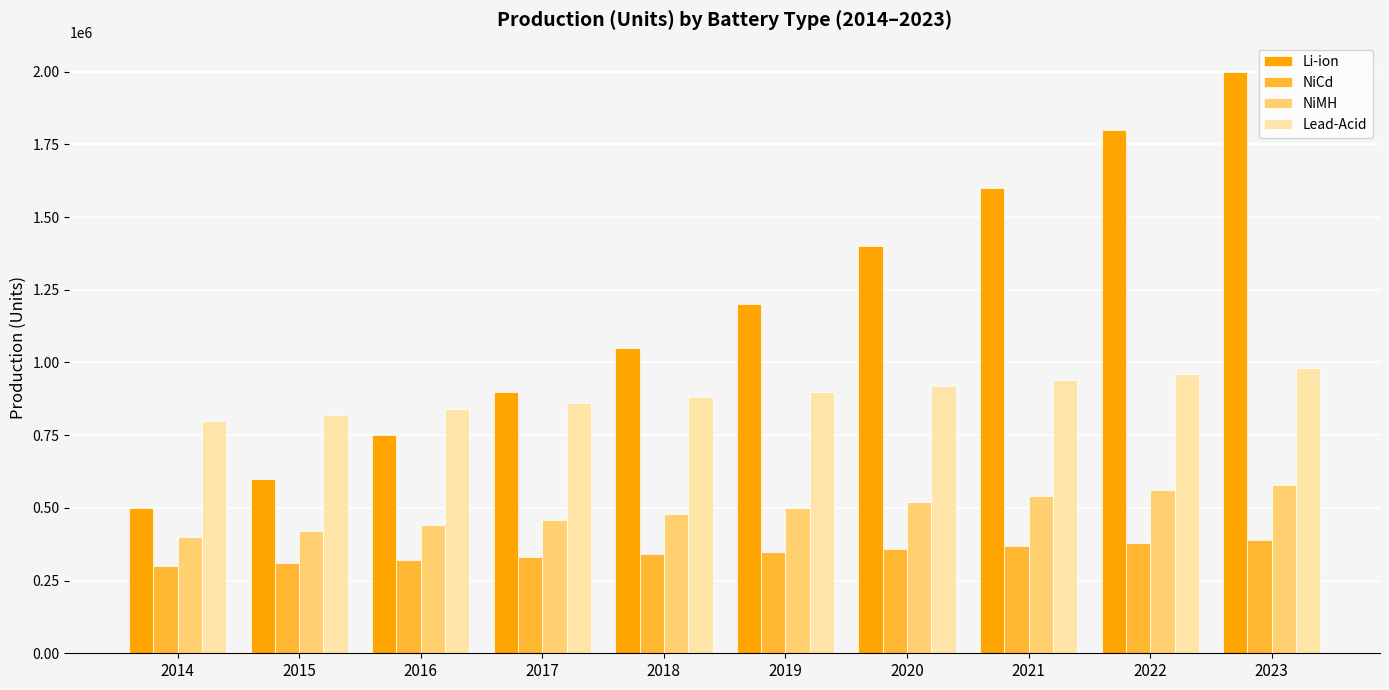

Rank the series by their average value, from highest to lowest.

Li-ion, Lead-Acid, NiMH, NiCd